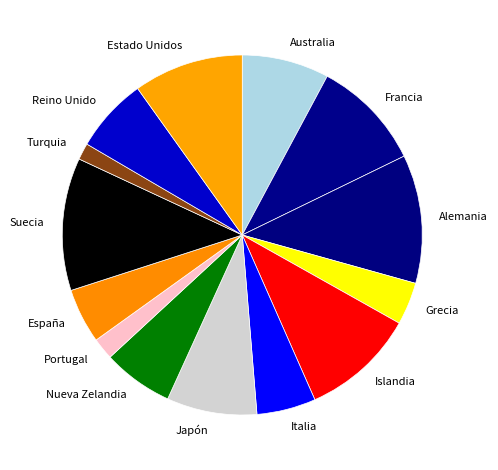

True or false: Japón accounts for 19% of the total.

False